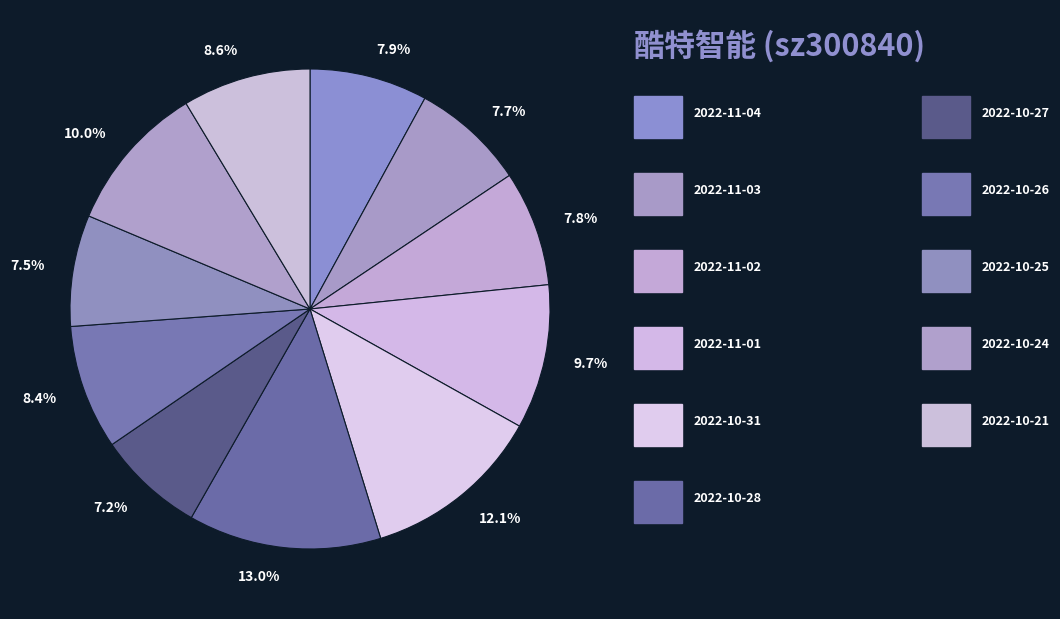

How many segments does this pie chart have?

11